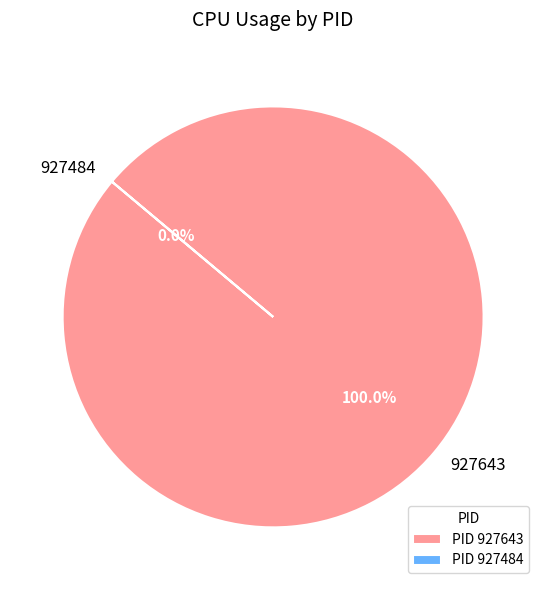

To the nearest percent, what is the difference between the largest and smallest slice percentages?

100%